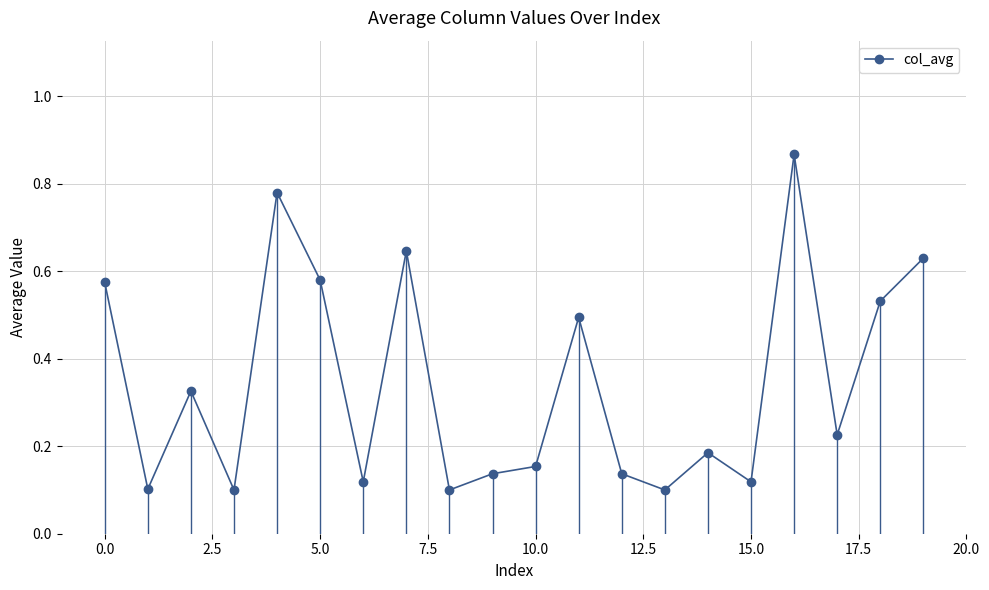

What is the sum of all values?

6.9